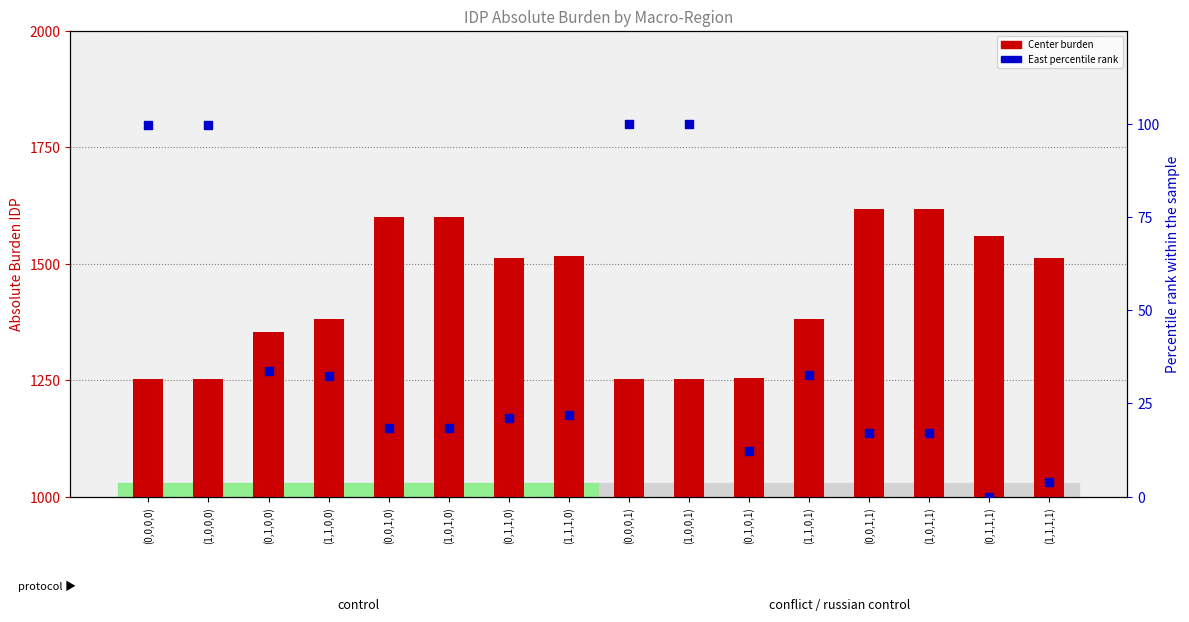

Which series has the largest total across all categories?

Center